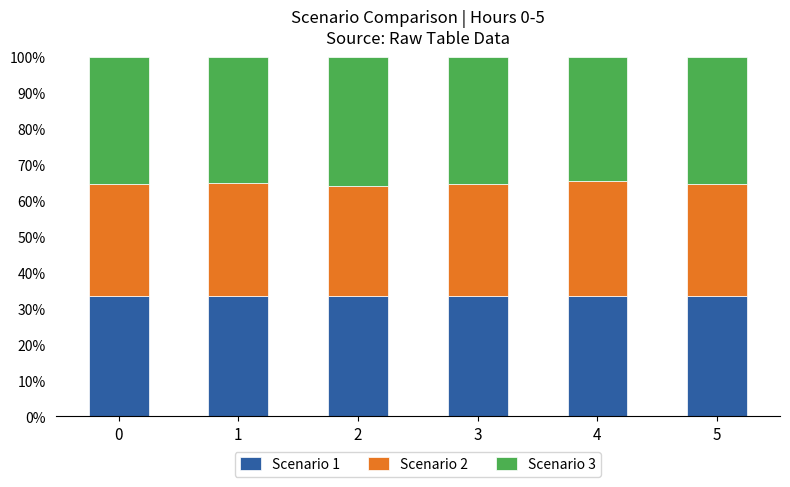

Is it true that Scenario 1 equals 33.3 at 0?

True